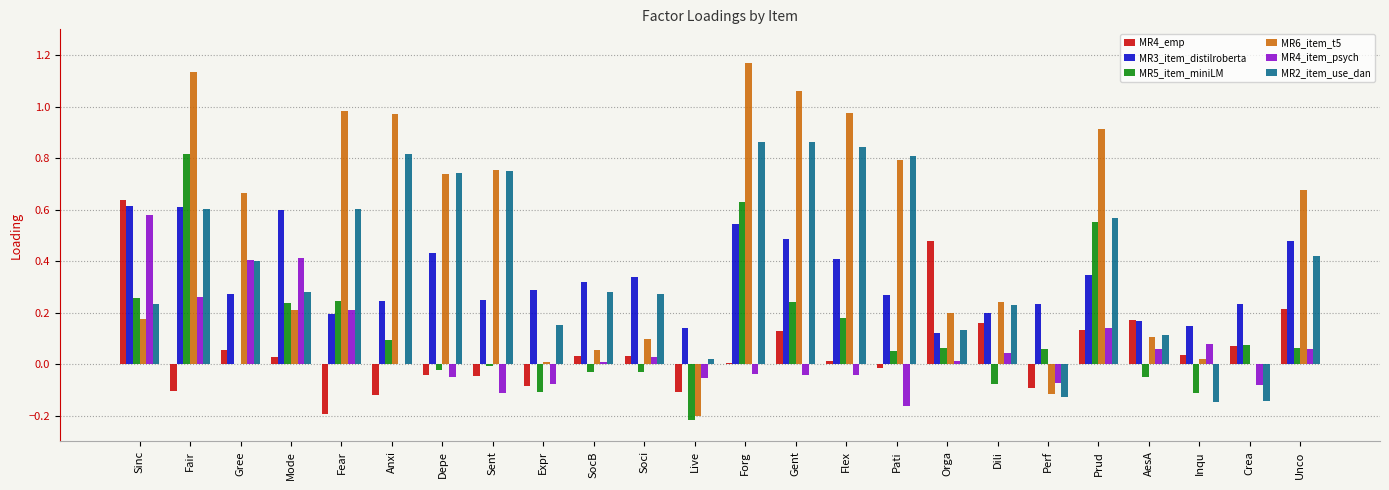

Which series has the largest total across all categories?

MR6_item_t5